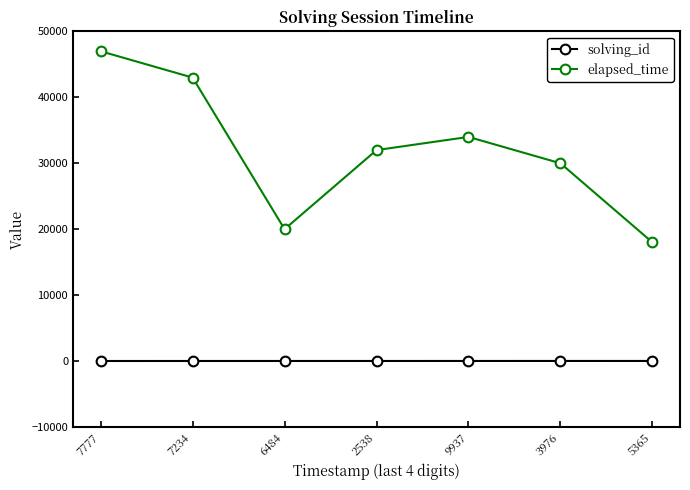

What is the difference between the solving_id values at 2538 and 5365?

3